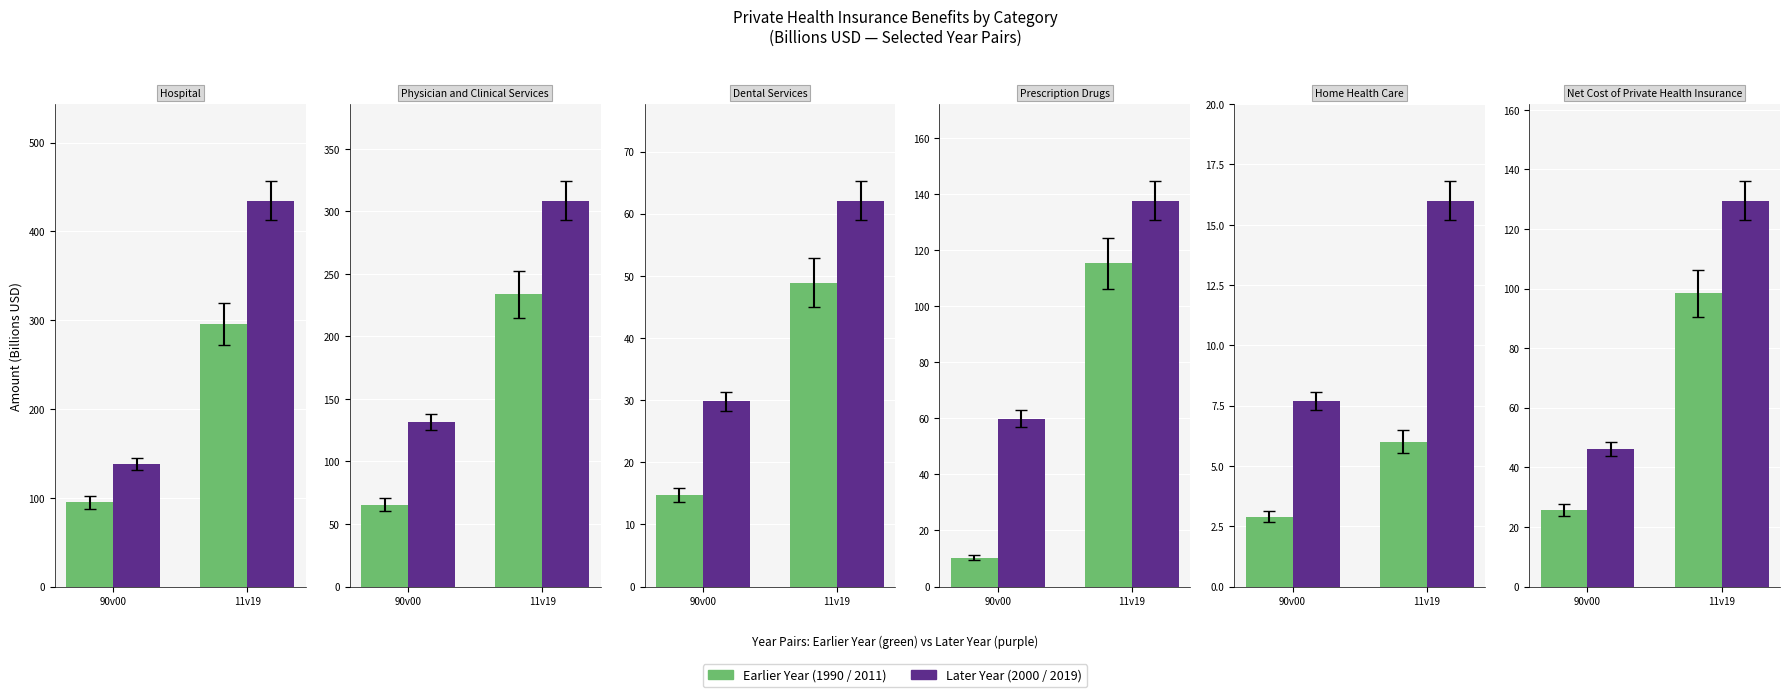

Which has a higher value, 11v19 or 90v00?

11v19